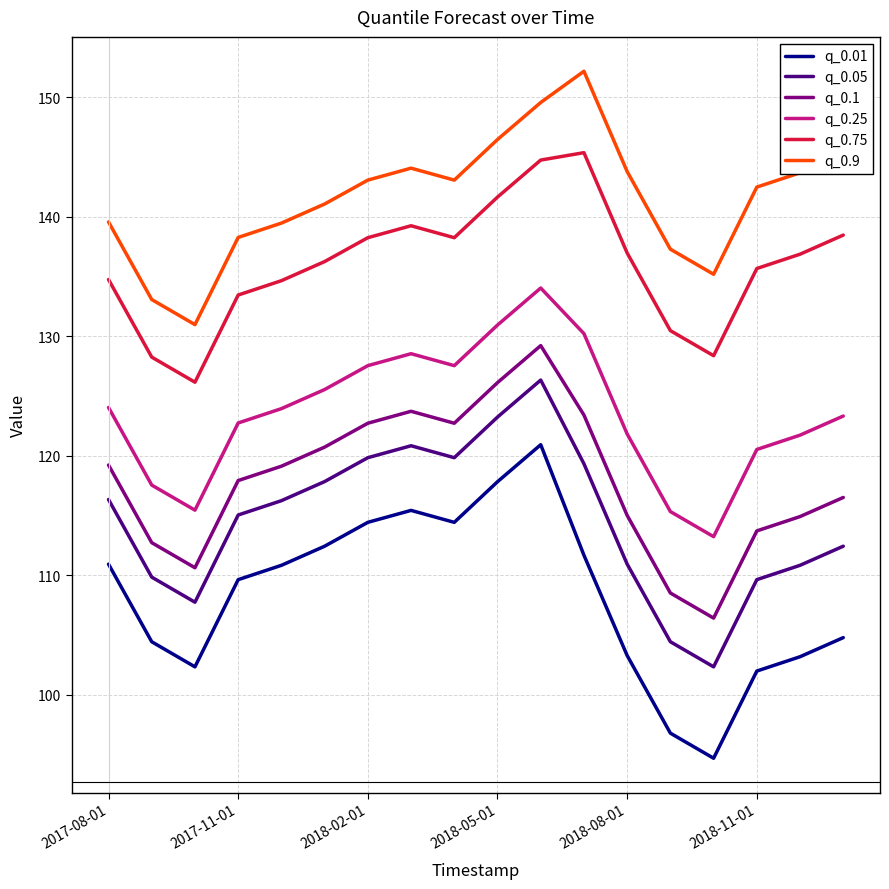

Which series has the largest total across all categories?

q_0.9